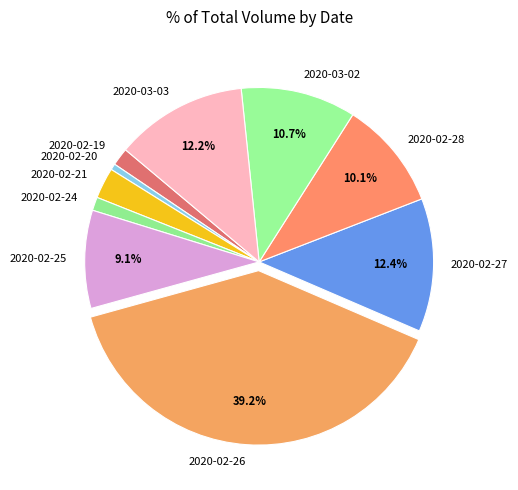

Is there any slice that represents more than half of the pie?

No